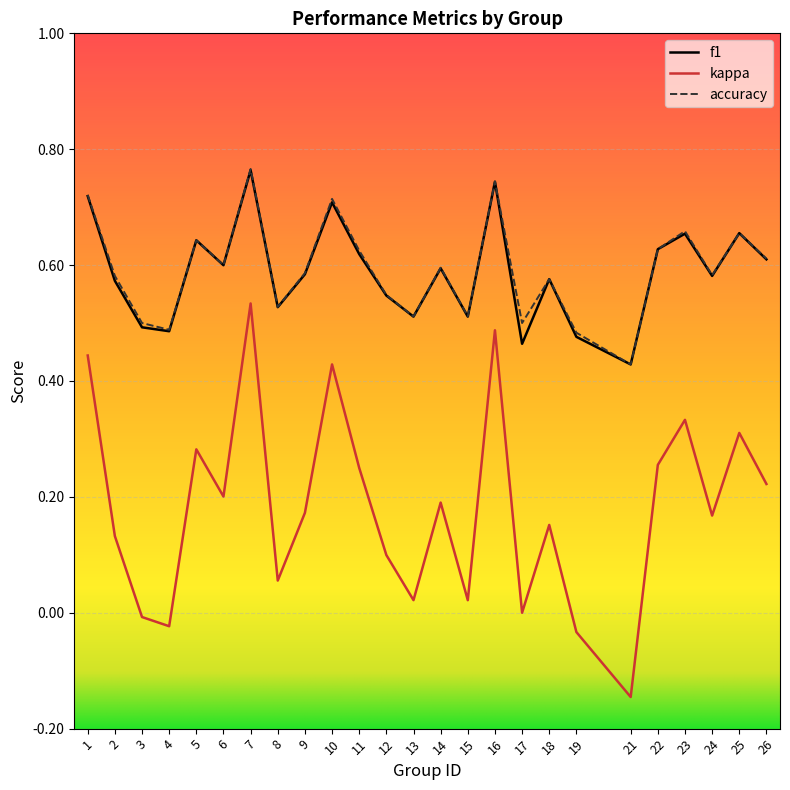

Between 8 and 19, which series saw the biggest shift?

kappa